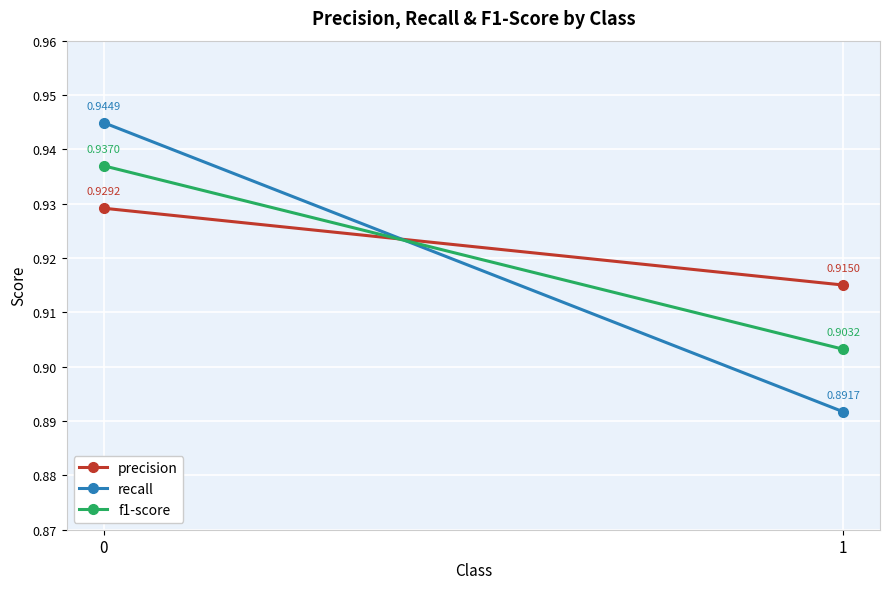

What are all the series names shown in the legend?

precision, recall, f1-score